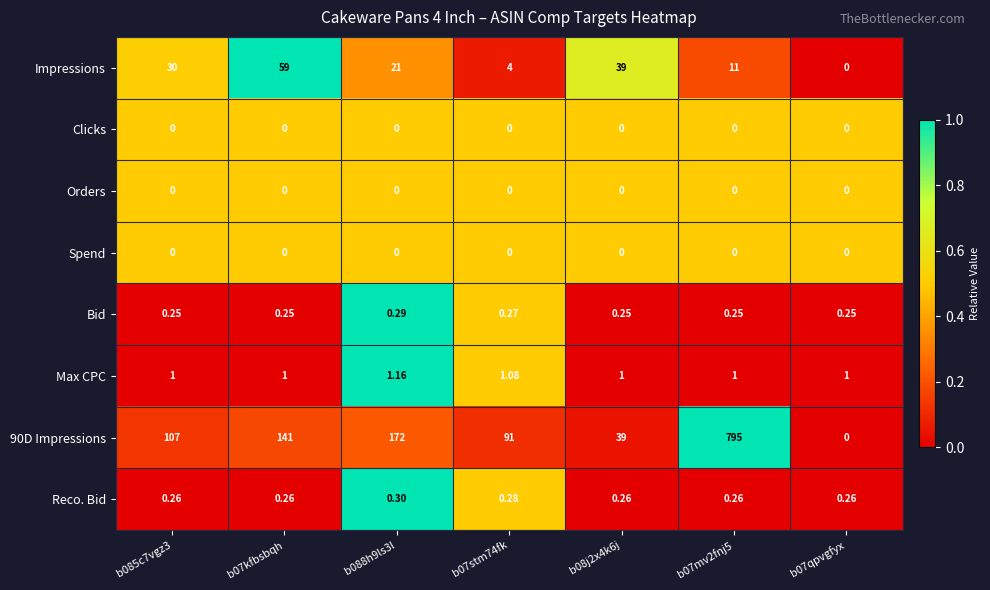

Between b07kfbsbqh and b088h9ls3l, which series saw the biggest shift?

Impressions